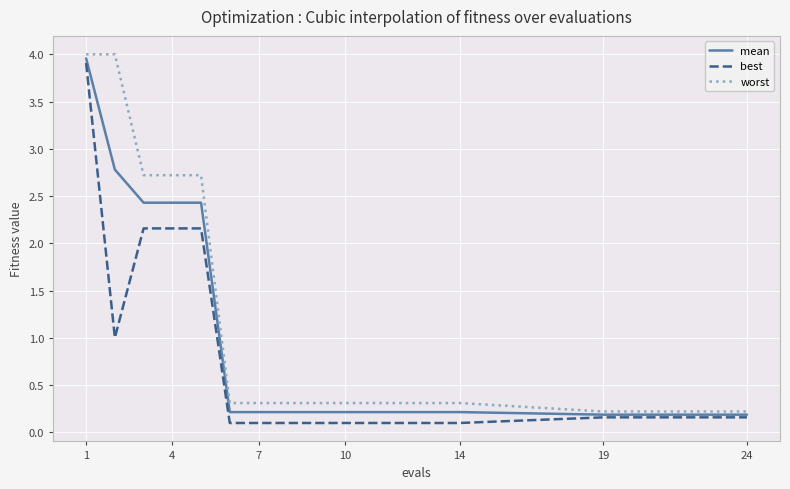

List the series in order of their overall mean, highest first.

worst, mean, best